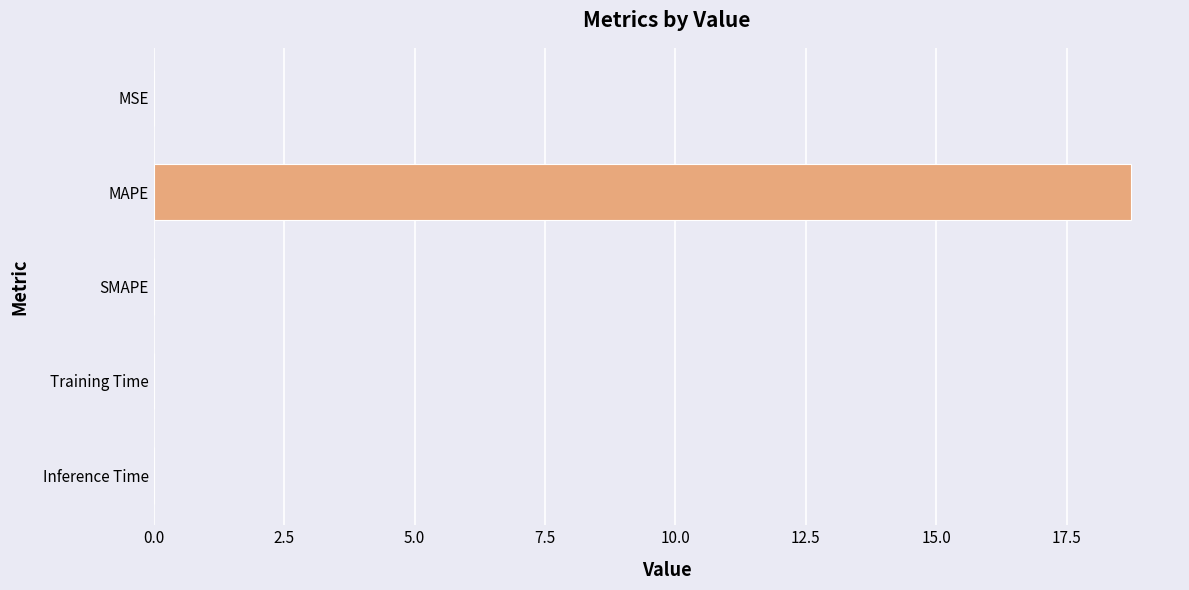

The value at SMAPE is 6.9. True or false?

False